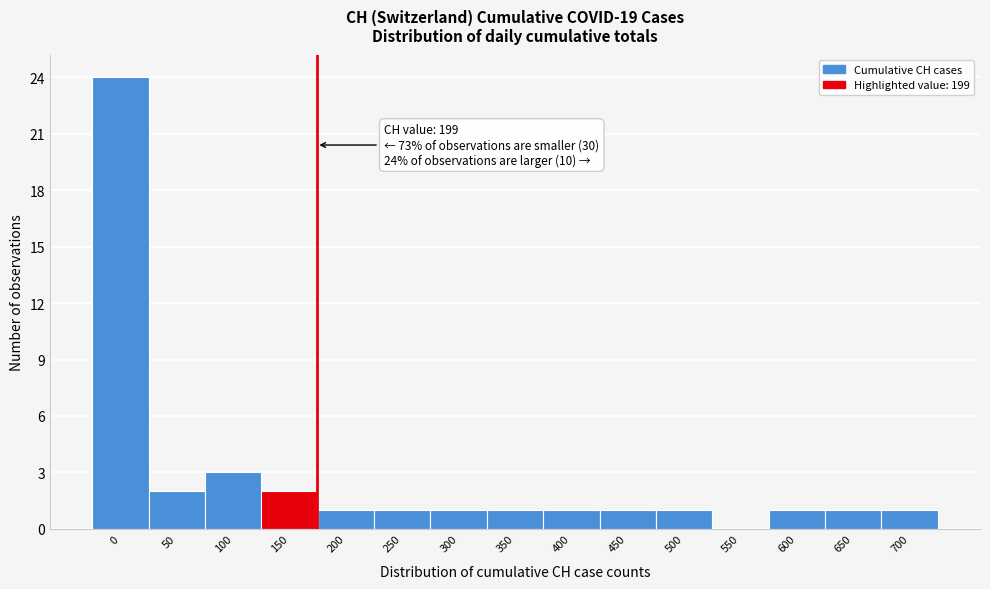

Reading right to left, what are all the values shown in this chart?

700=1	650=1	600=1	550=0	500=1	450=1	400=1	350=1	300=1	250=1	200=1	150=2	100=3	50=2	0=24